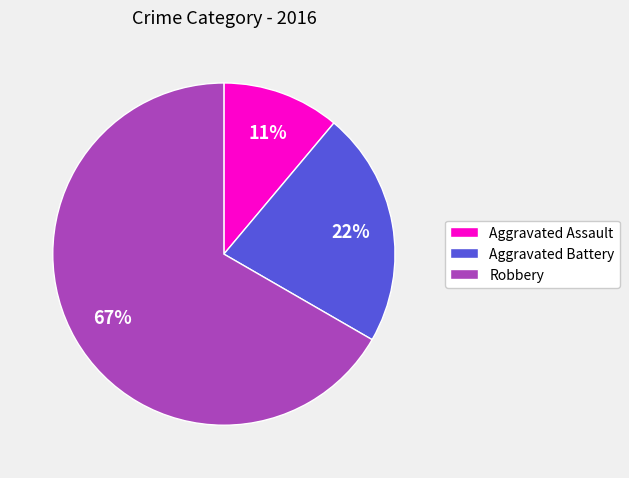

Count the number of slices in the pie.

3